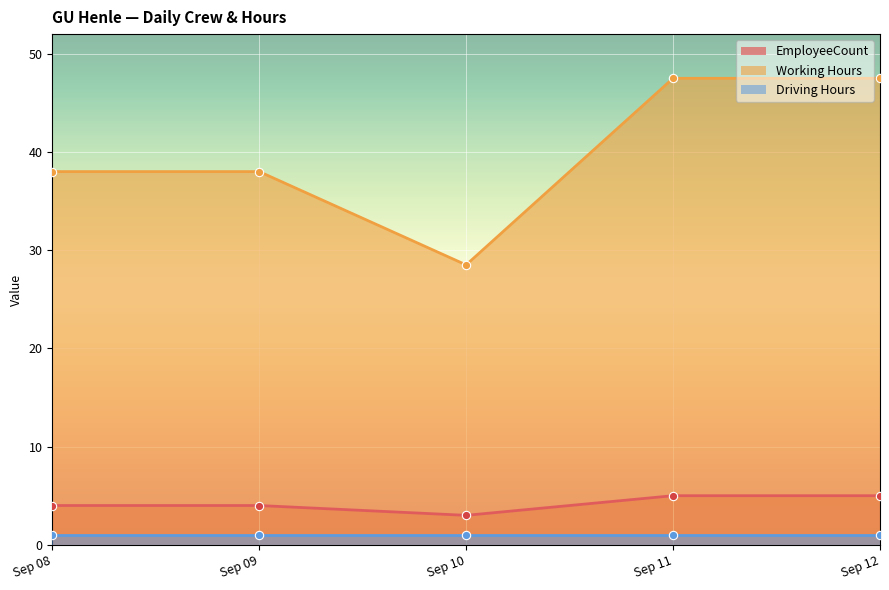

True or false: Working Hours and EmployeeCount cross at least once.

False